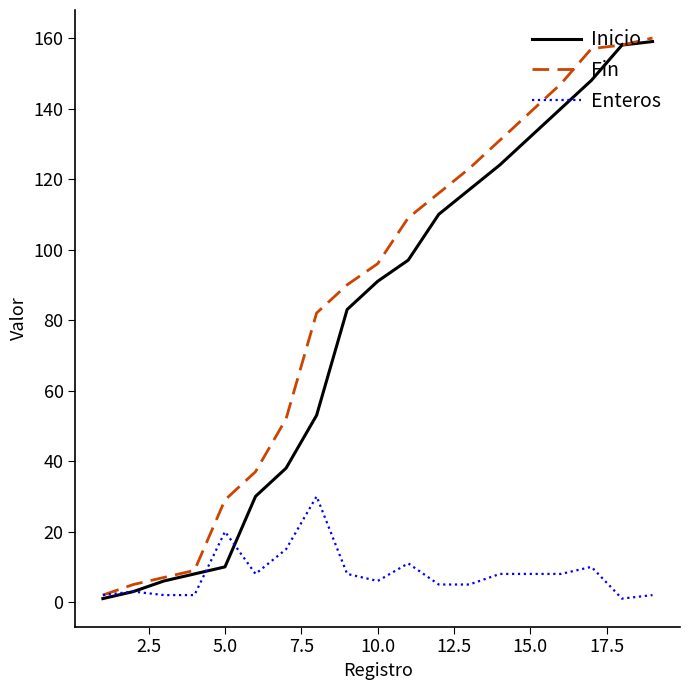

Which series has the largest total across all categories?

Fin